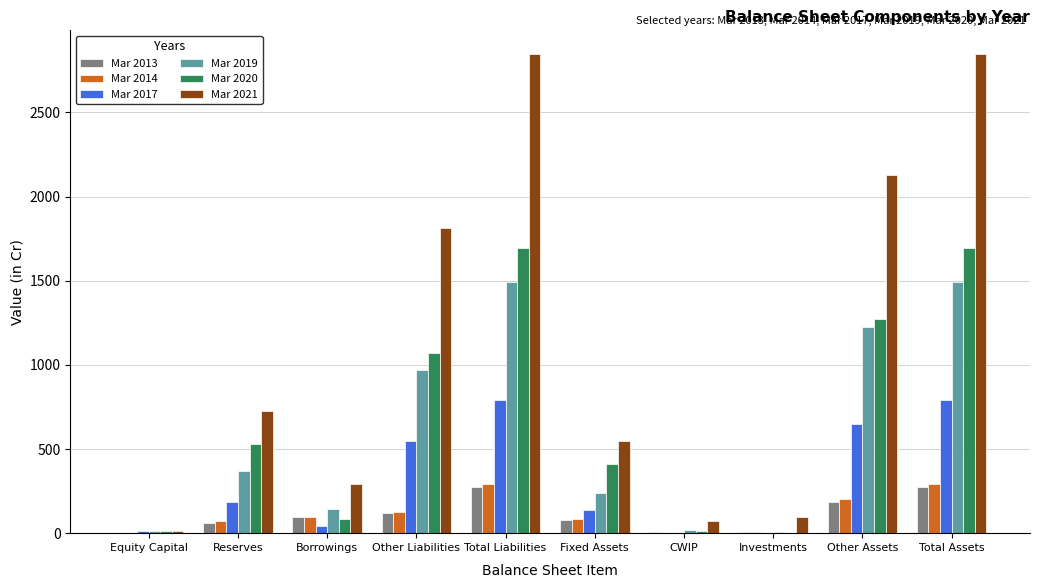

Is it true that Mar 2021 equals 550 at Fixed Assets?

True